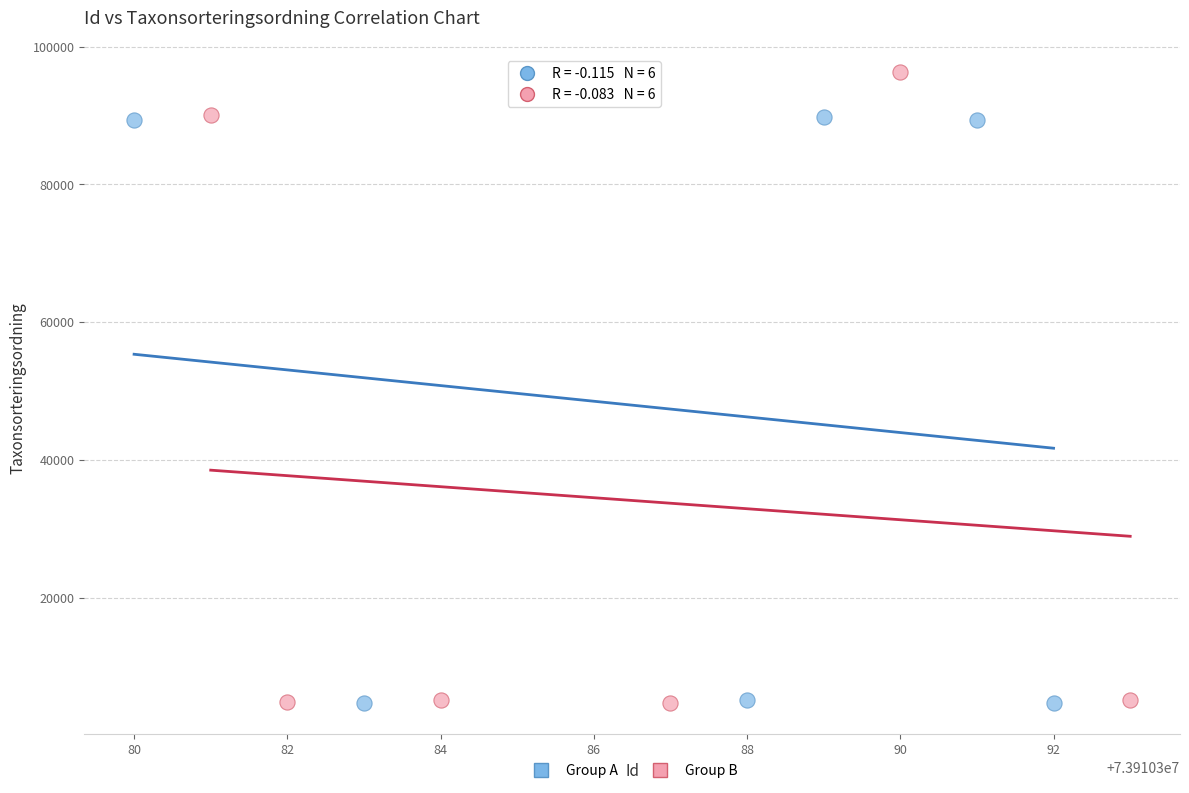

What are all the series names shown in the legend?

Group A, Group B